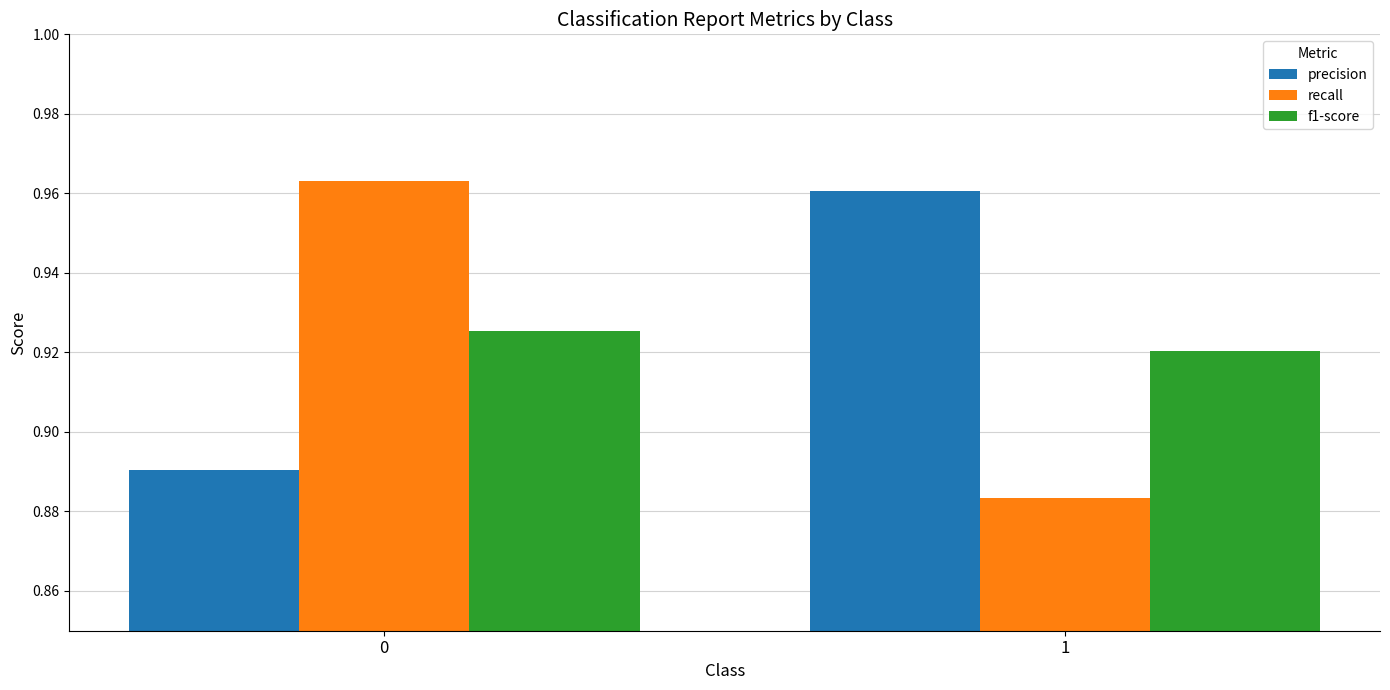

What is the sum of all recall values?

1.8